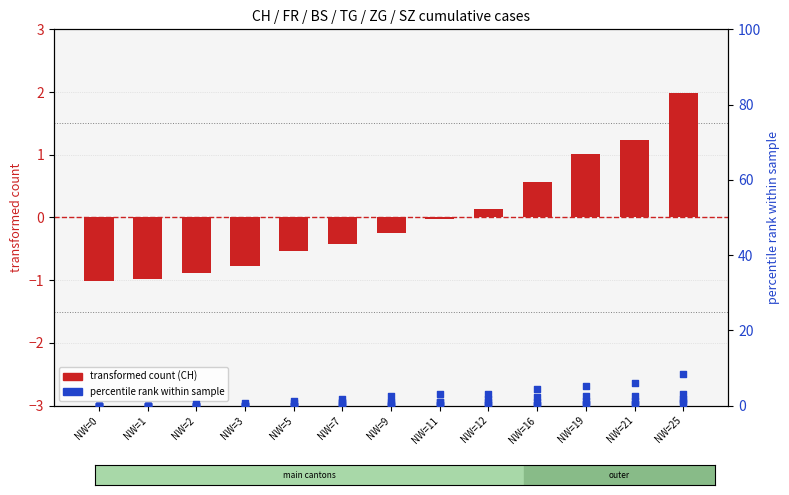

Which series reaches the minimum Y coordinate?

CH (transformed count)